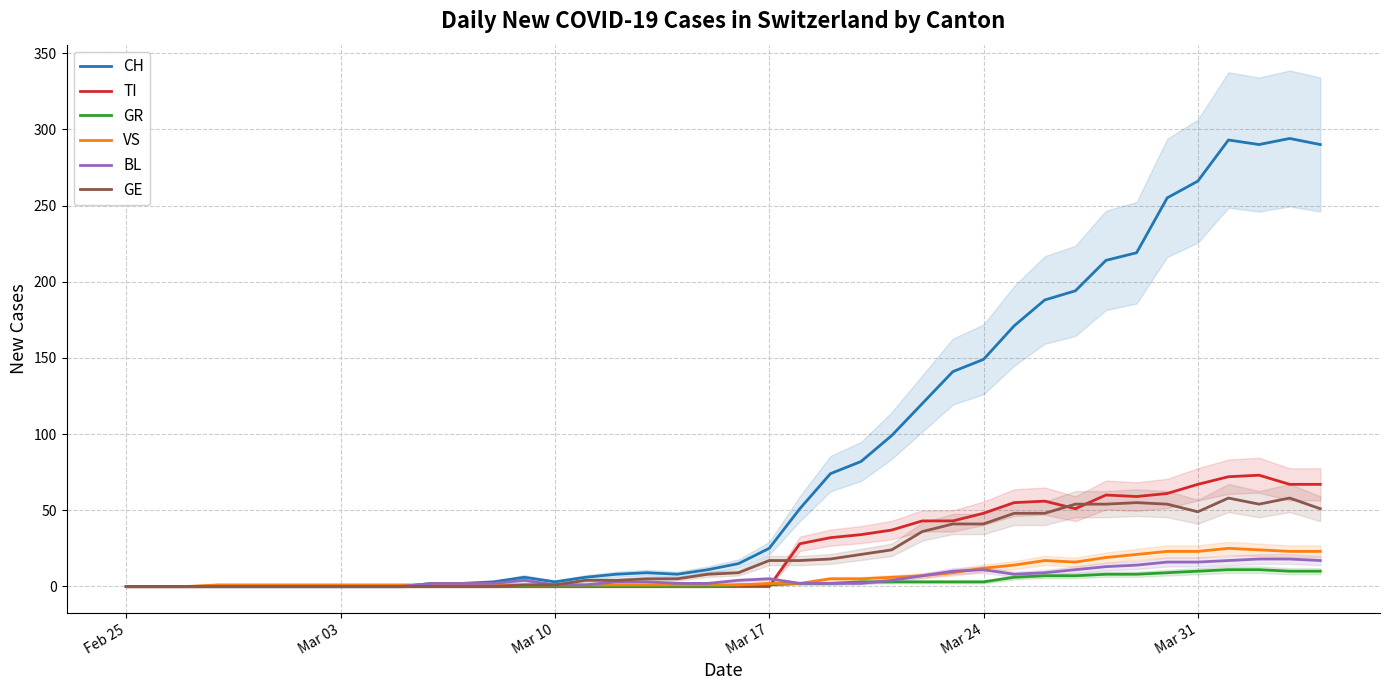

True or false: TI and GR cross at least once.

True